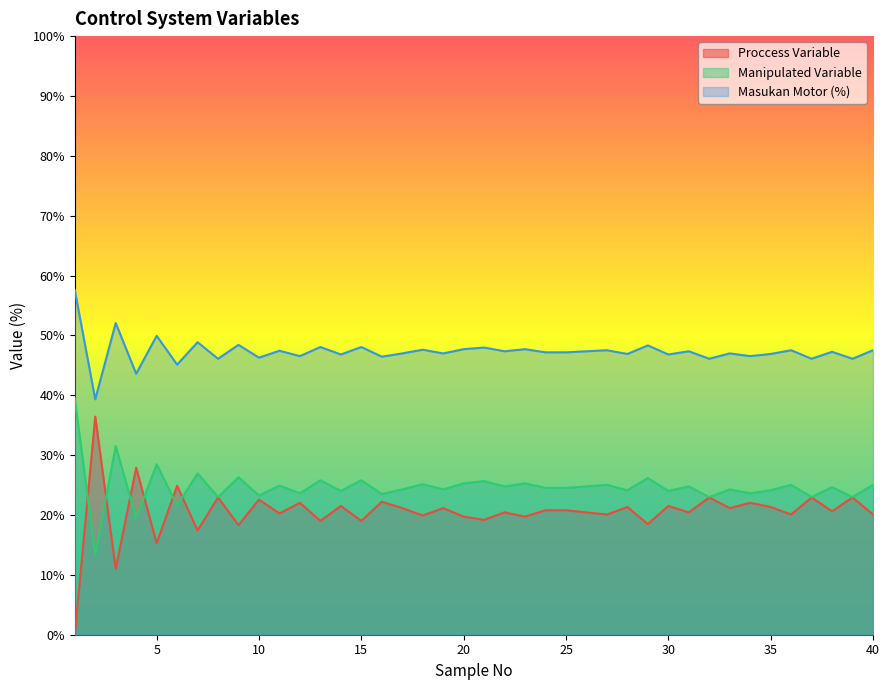

What is the sum of the Proccess Variable values at 6 and 29?

43.4